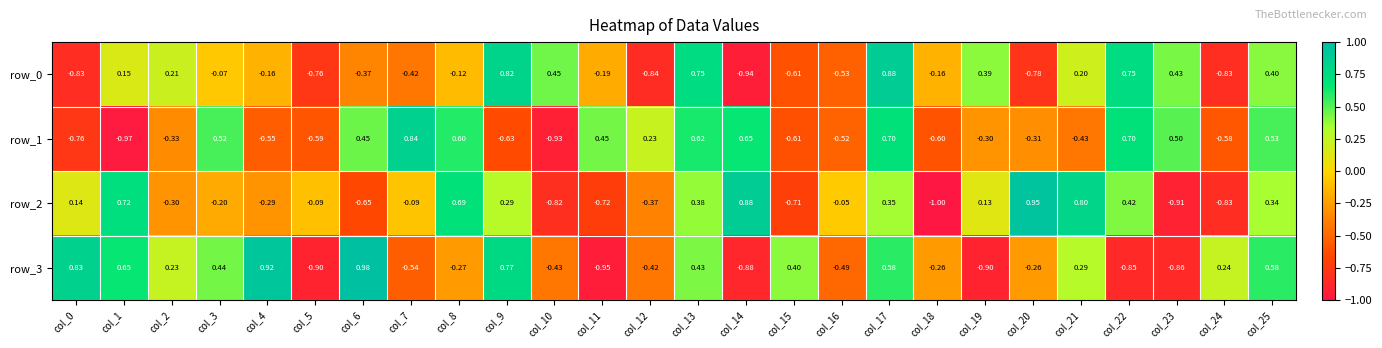

How many negative values does the row_2 series have?

14